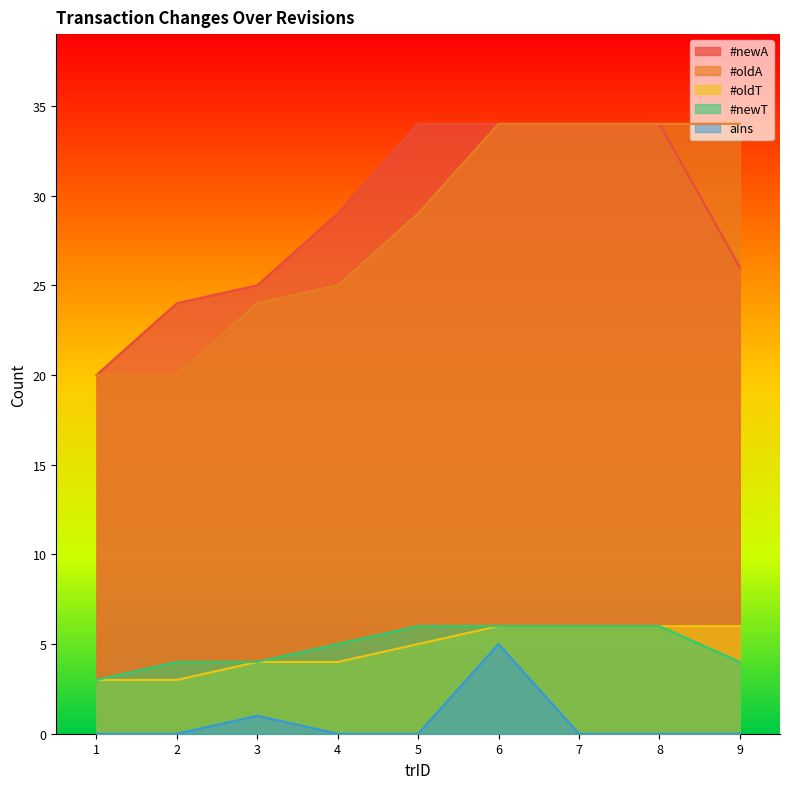

Does the chart display data point markers on the line(s)?

No